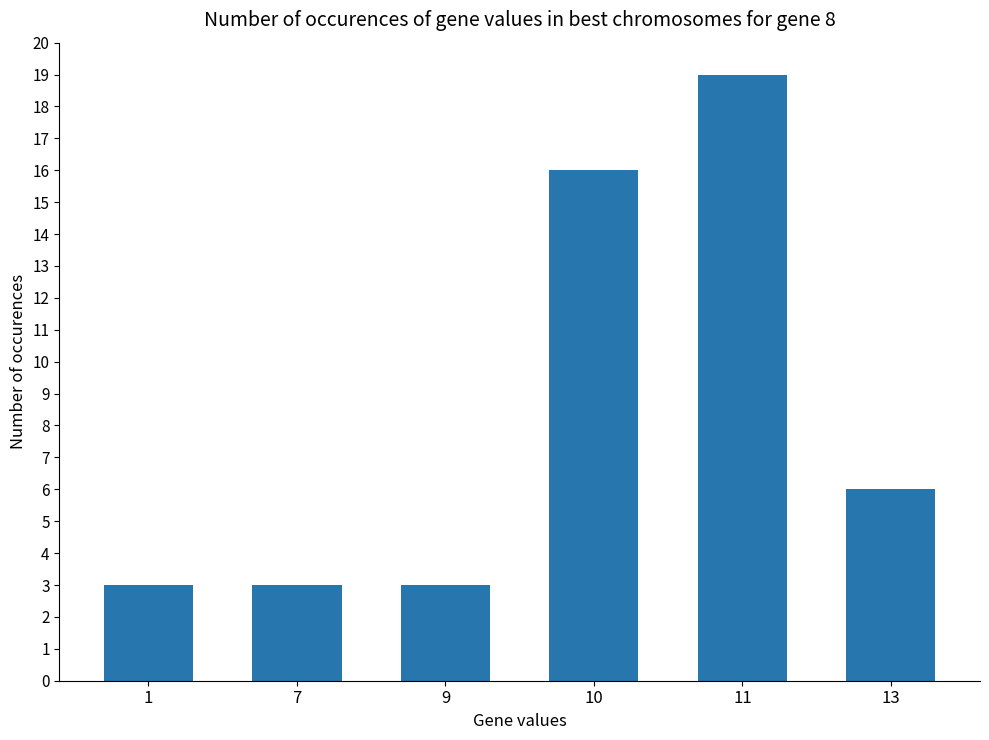

What is the sum of the values at 11 and 1?

22